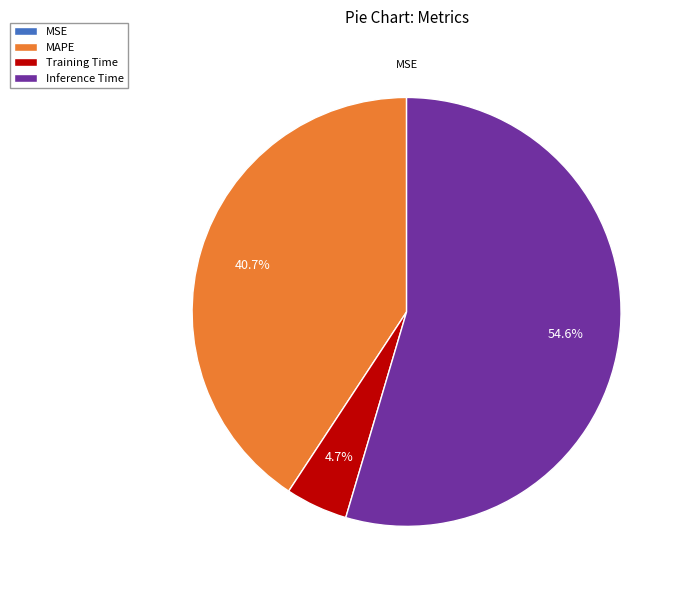

Which category accounts for the majority?

Inference Time